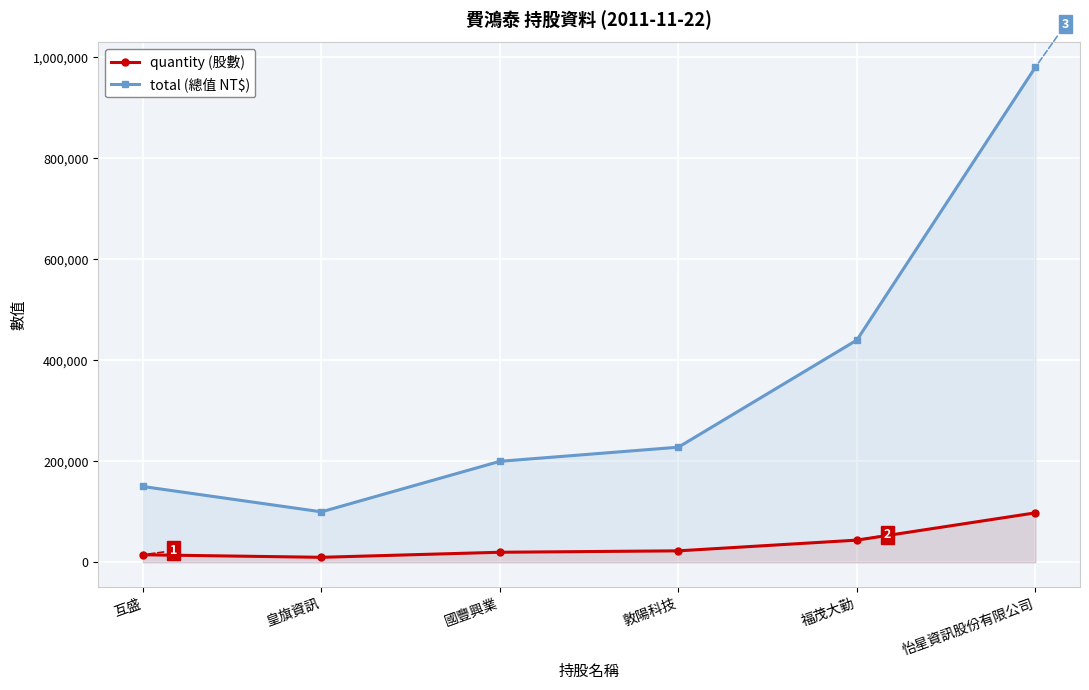

What is the approximate value of quantity (股數) at 互盛, to the nearest 10?

15020